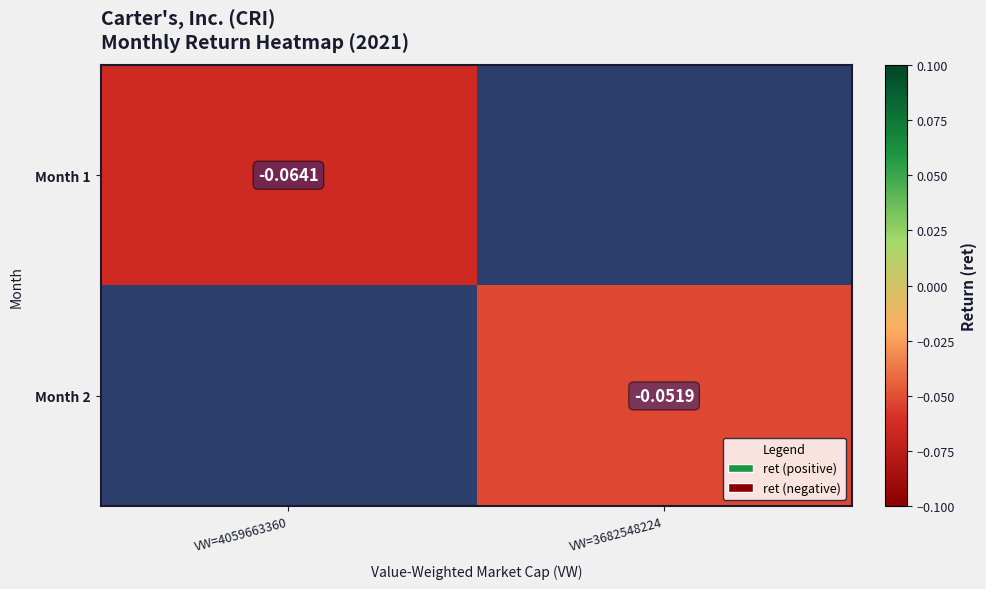

Is it true that Month 2 equals -0.1 at VW=3682548224?

False